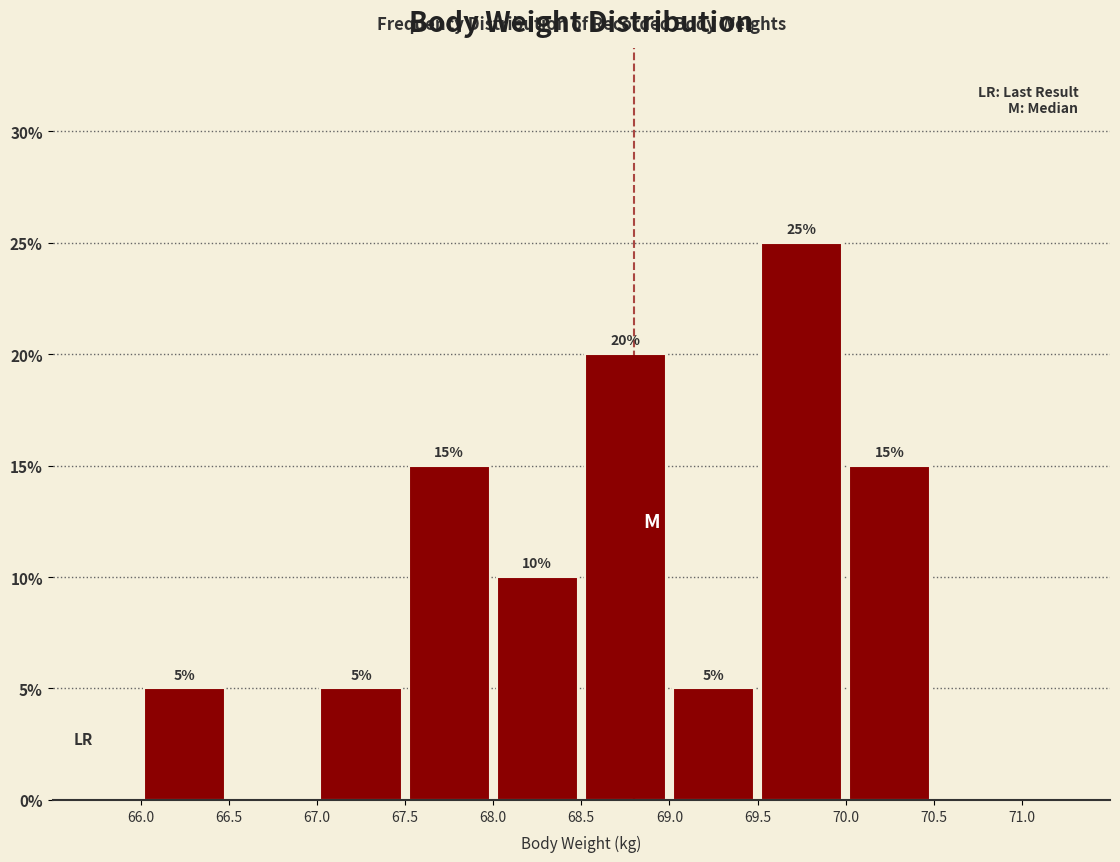

Over which range of the x-axis is the bar tallest?

69.5 to 70.0